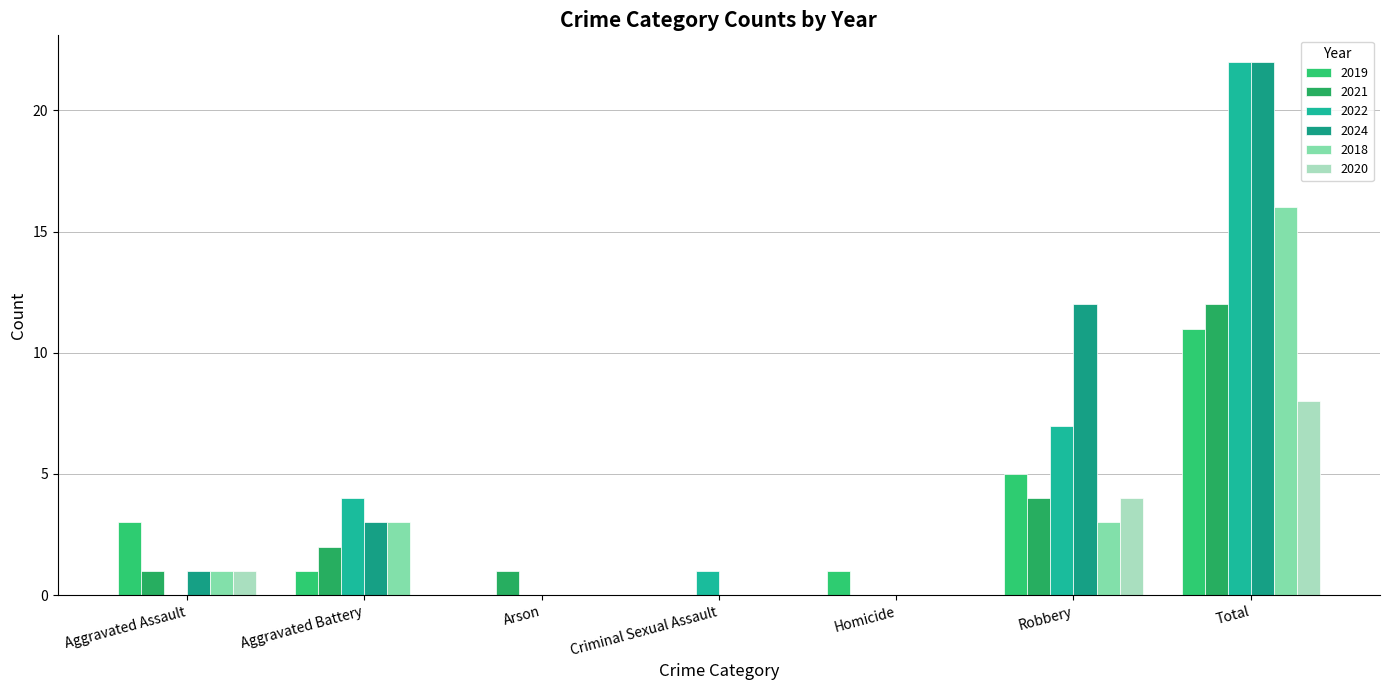

How many groups of bars are there?

7